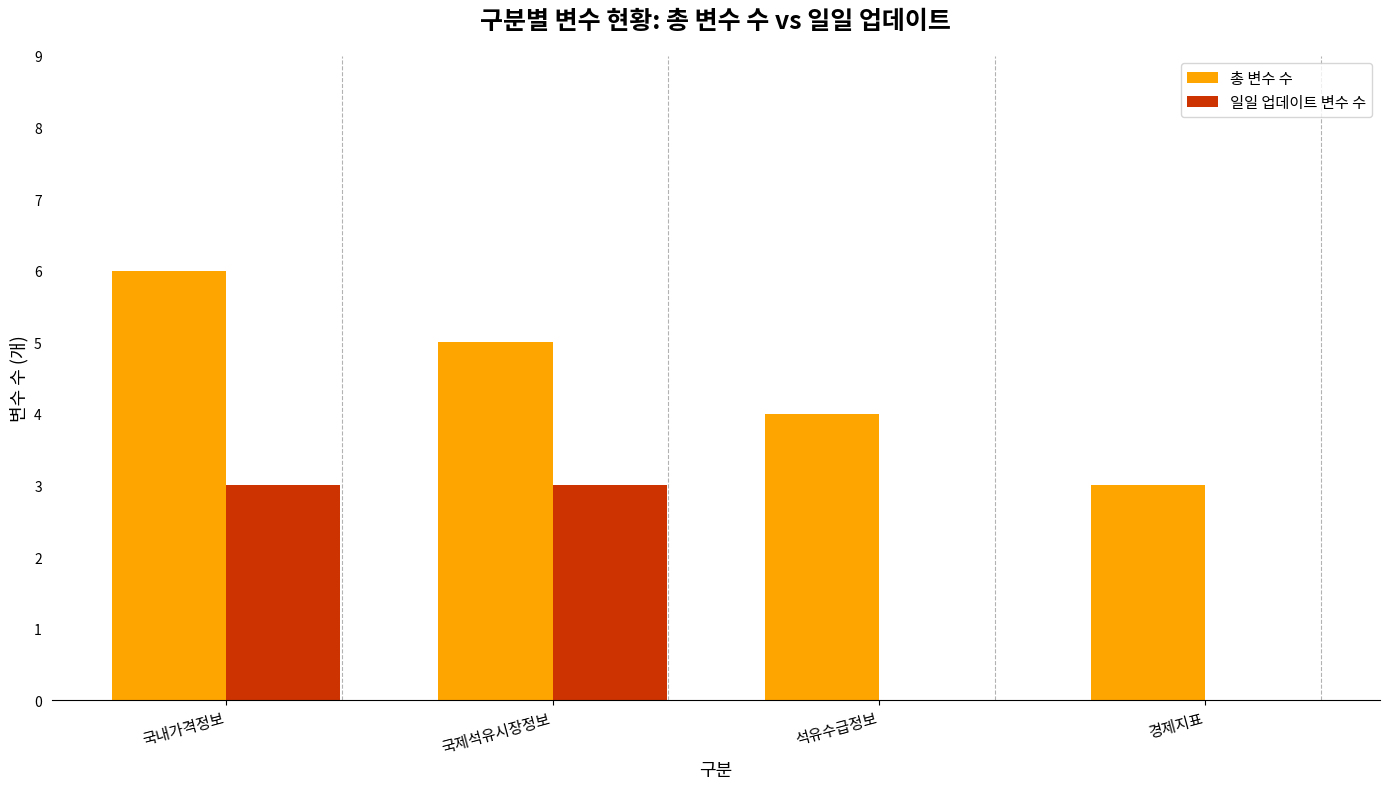

What is the sum of the 총 변수 수 values at 국내가격정보 and 석유수급정보?

10